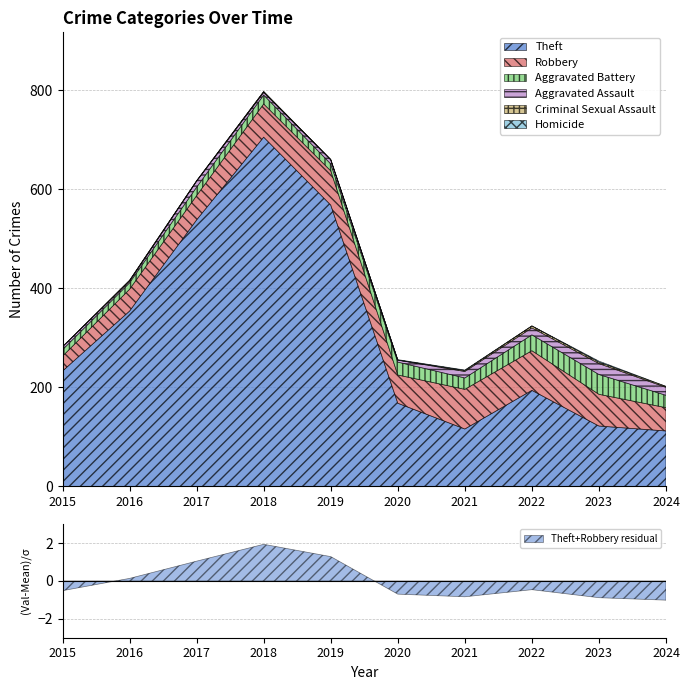

How many values in Criminal Sexual Assault are above zero?

8